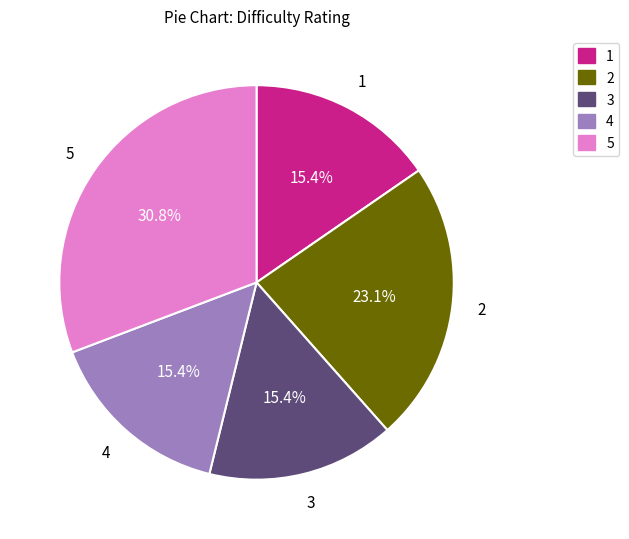

Which has a higher value, 5 or 2?

5